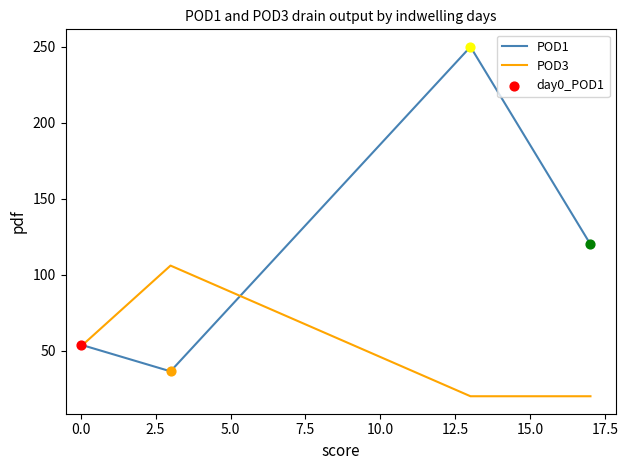

Which series has the largest total across all categories?

POD1